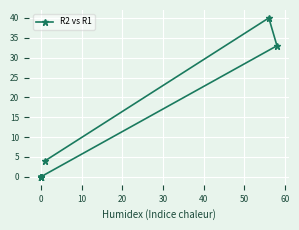

Between 70 and −10, which is larger?

70